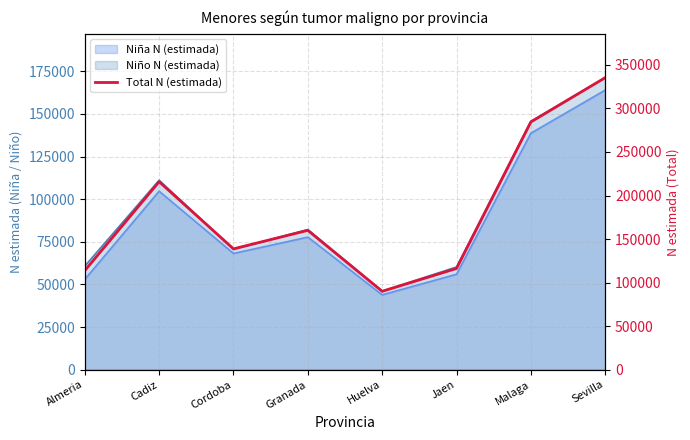

What is the maximum value shown in the chart?

335343